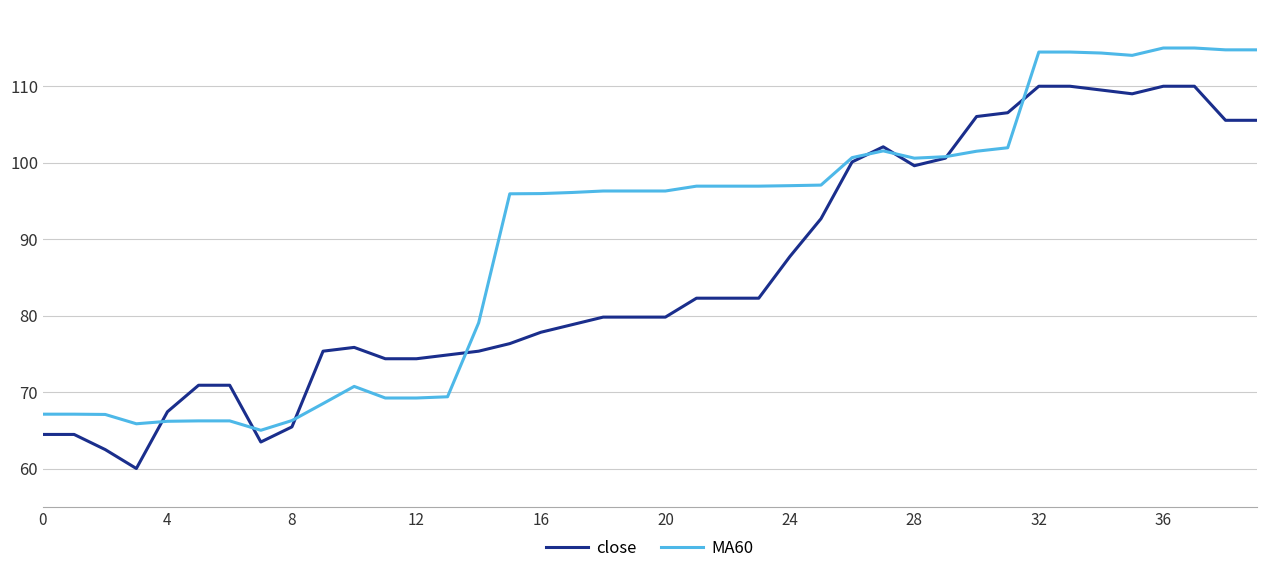

Which series has the largest total across all categories?

MA60